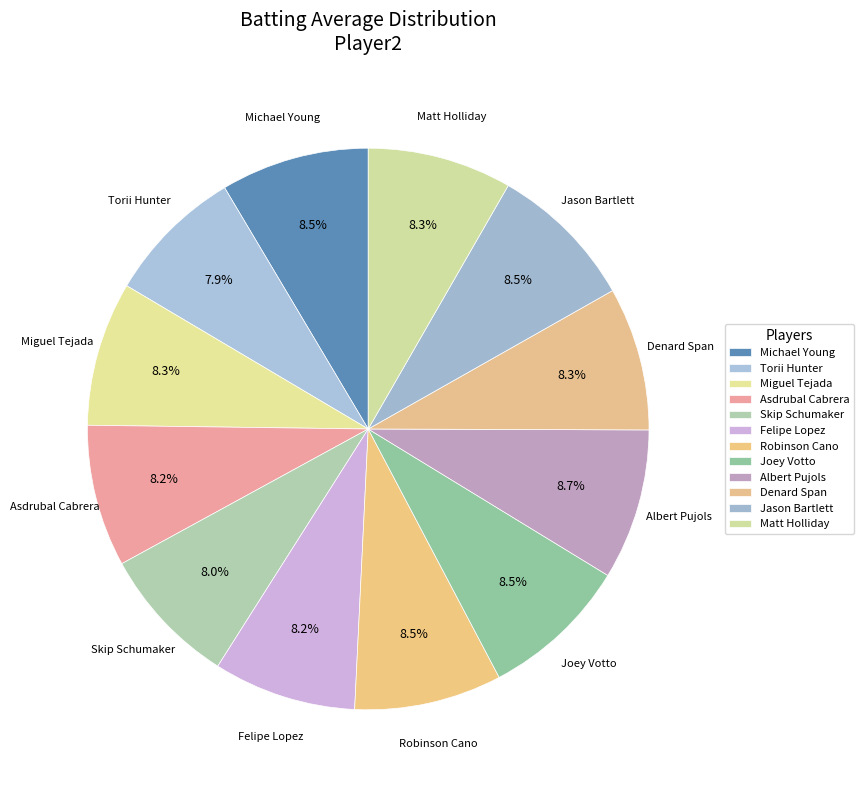

Count the number of slices in the pie.

12